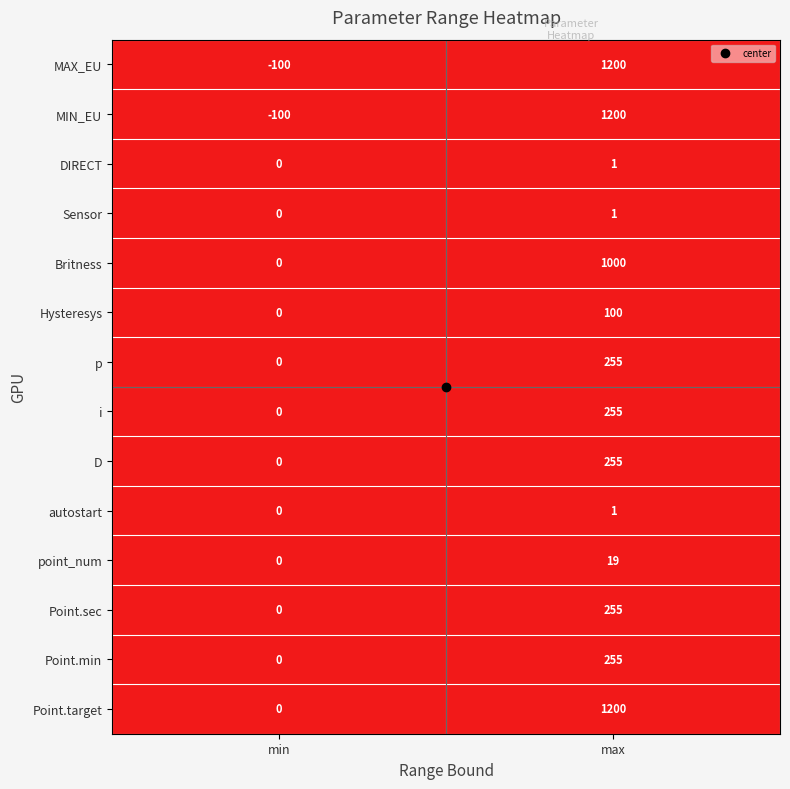

Which series has the largest total across all categories?

Point.target